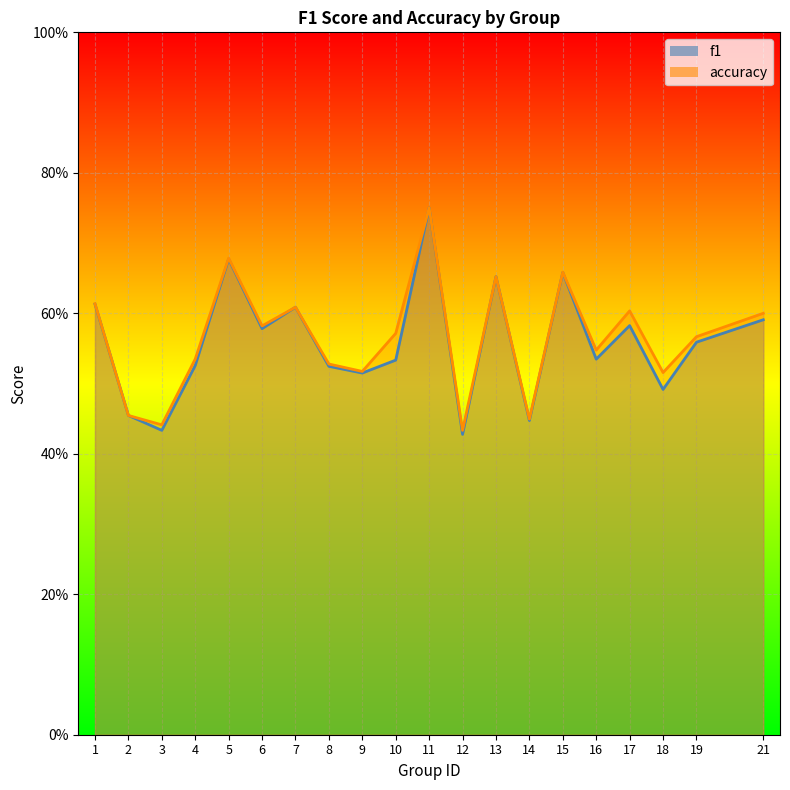

The f1 series shows 0.5 at 10. True or false?

True